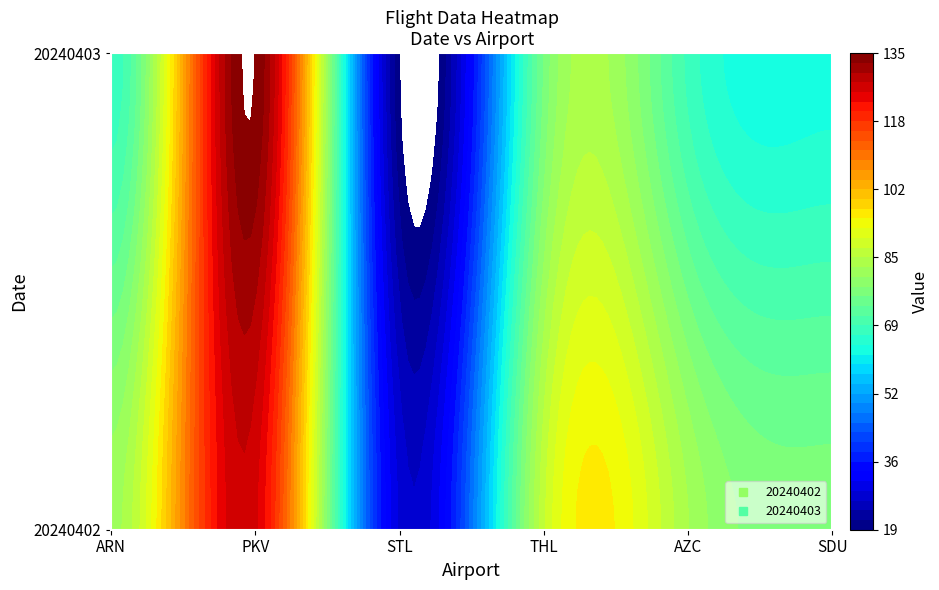

At how many categories does at least one series exceed 44?

5